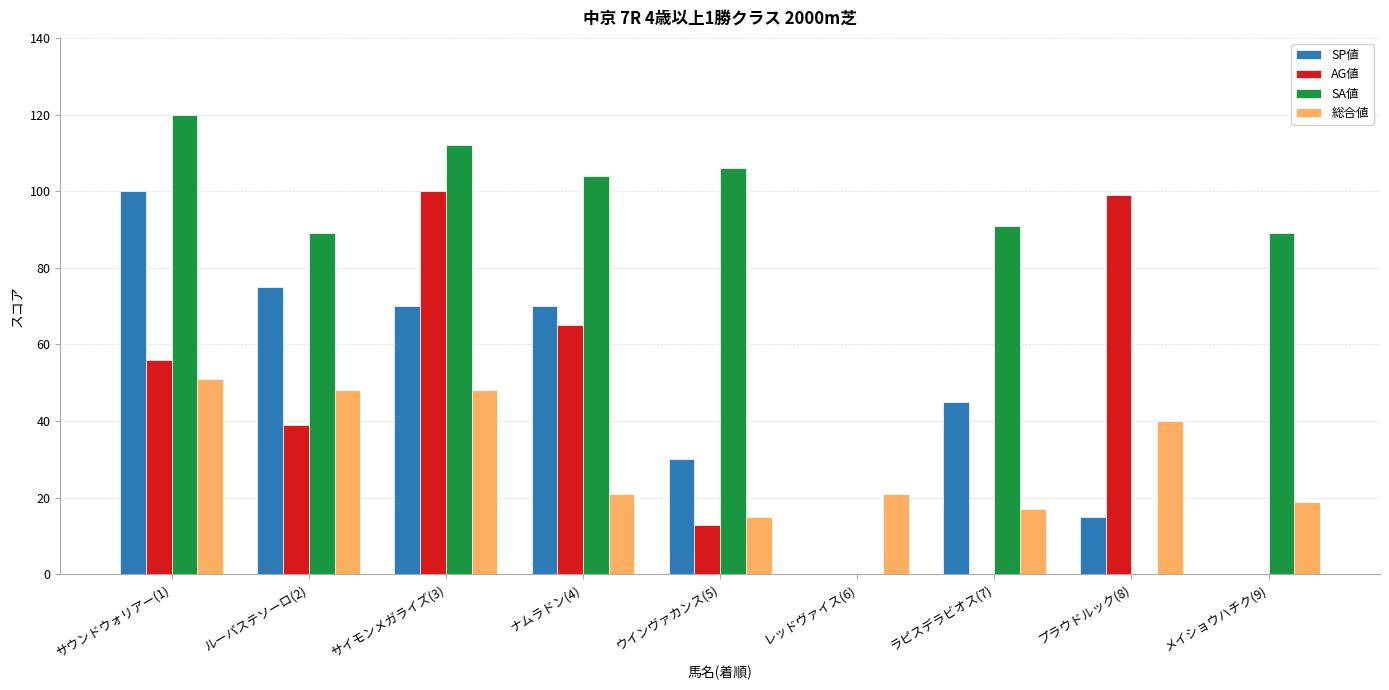

The value of 総合値 at レッドヴァイス(6) is 14. True or false?

False